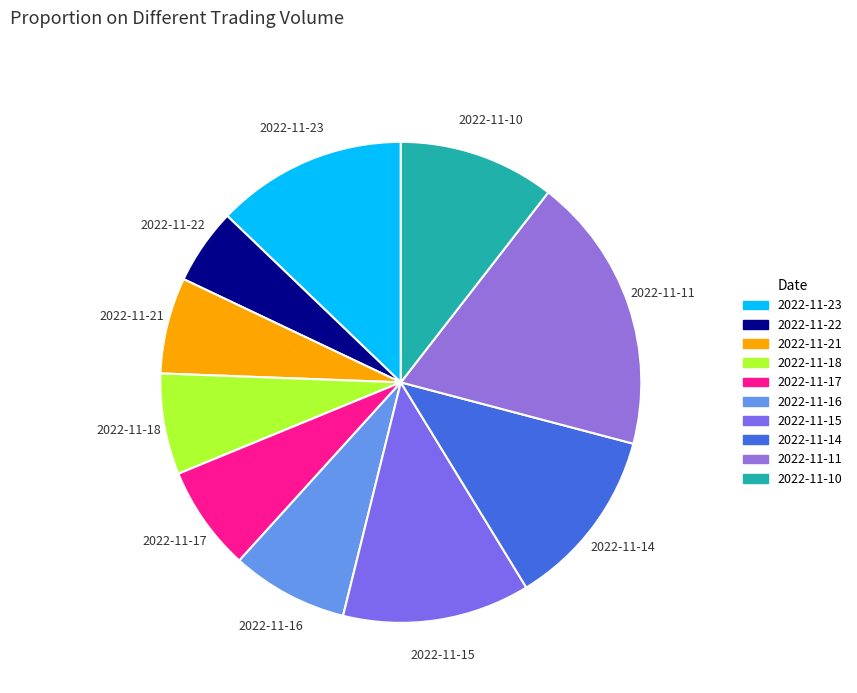

Approximately how many times larger is the value at 2022-11-16 compared to 2022-11-14?

0.6